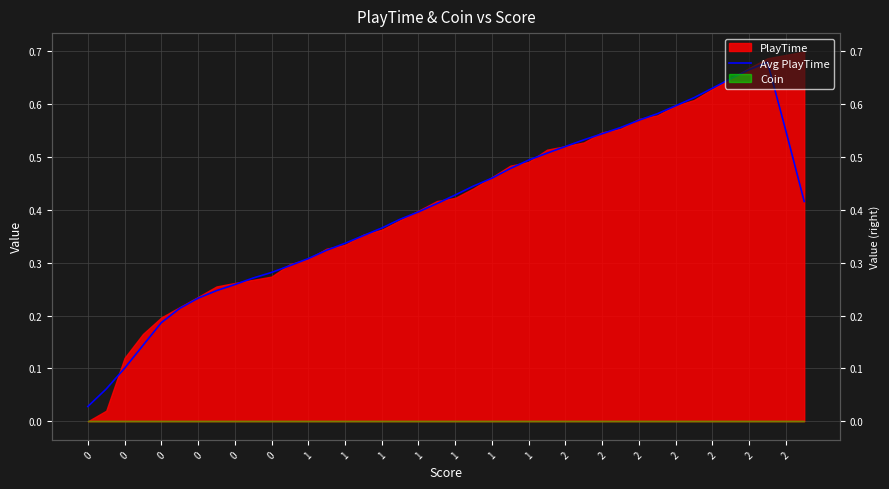

What is the difference between the maximum and minimum values?

0.7